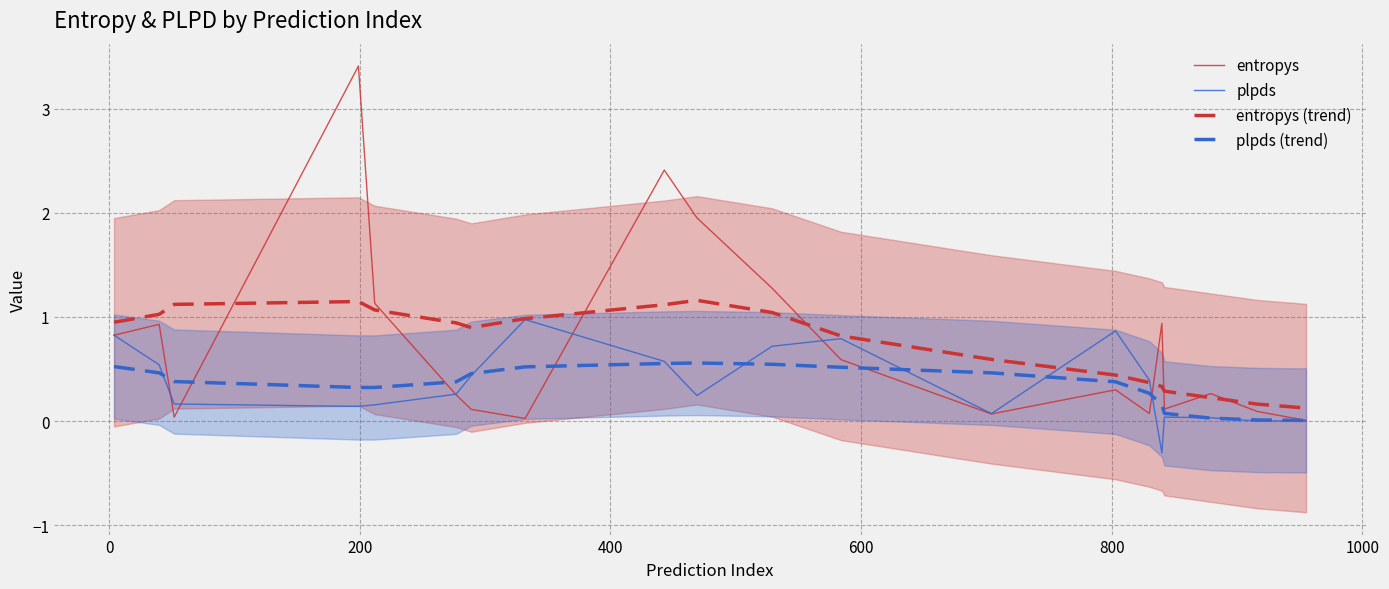

What are all the series names shown in the legend?

entropys, plpds, entropys (trend), plpds (trend)